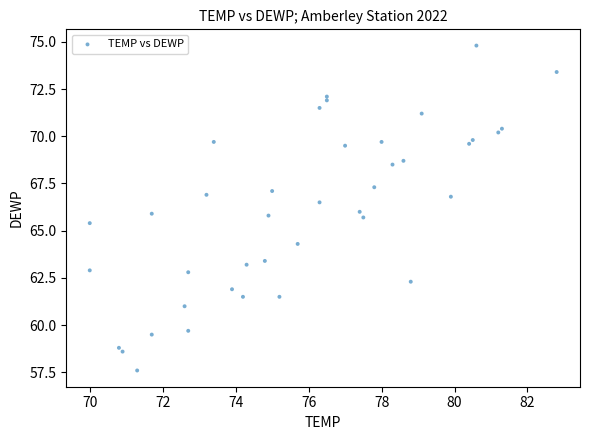

What is the range of Y values (max minus min)?

17.2